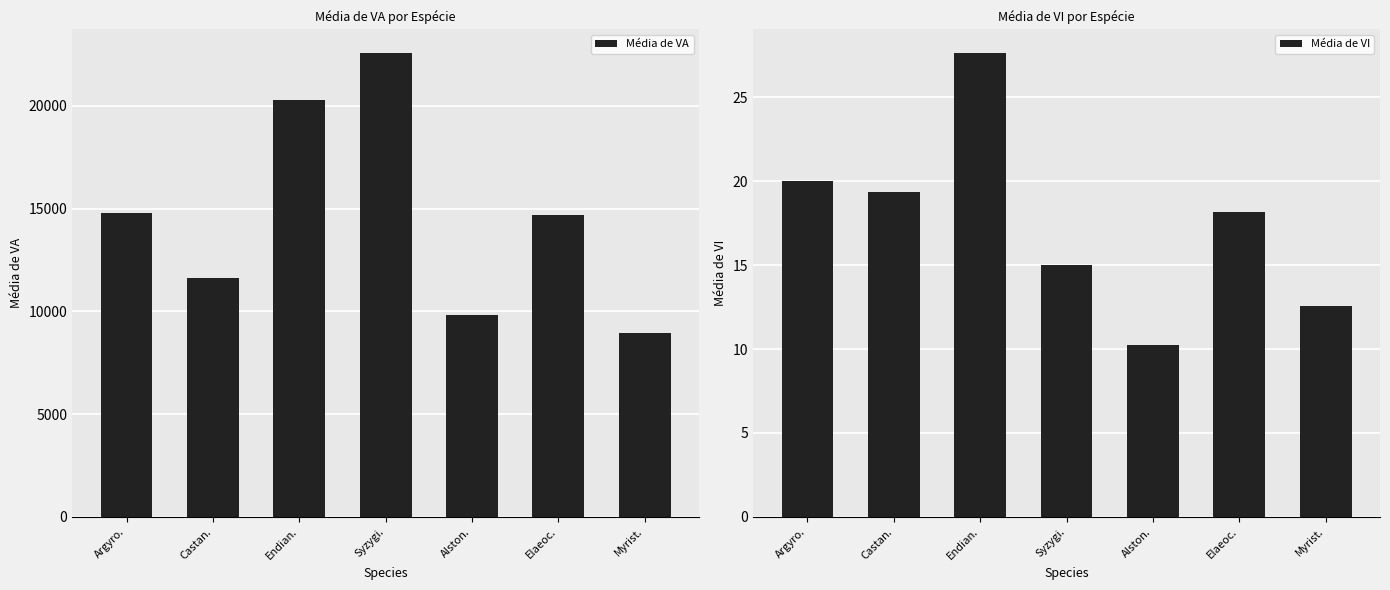

What value does the Média de VI series have at Myrist.?

12.6